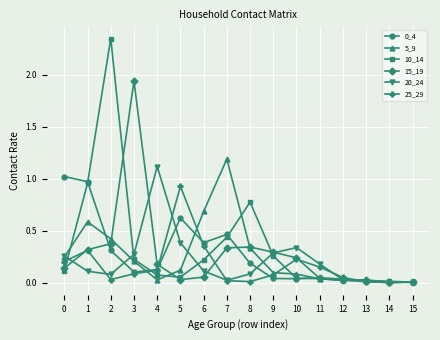

Which series changed the most between 0 and 1?

10_14